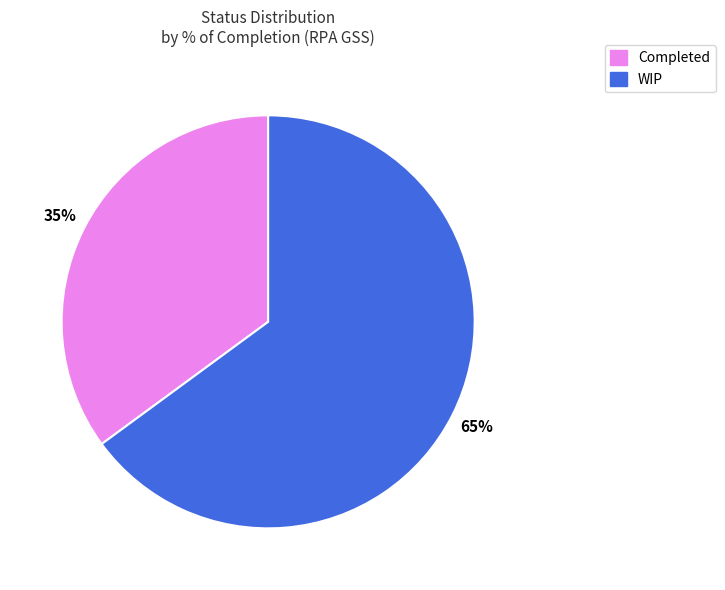

What is the majority slice?

WIP